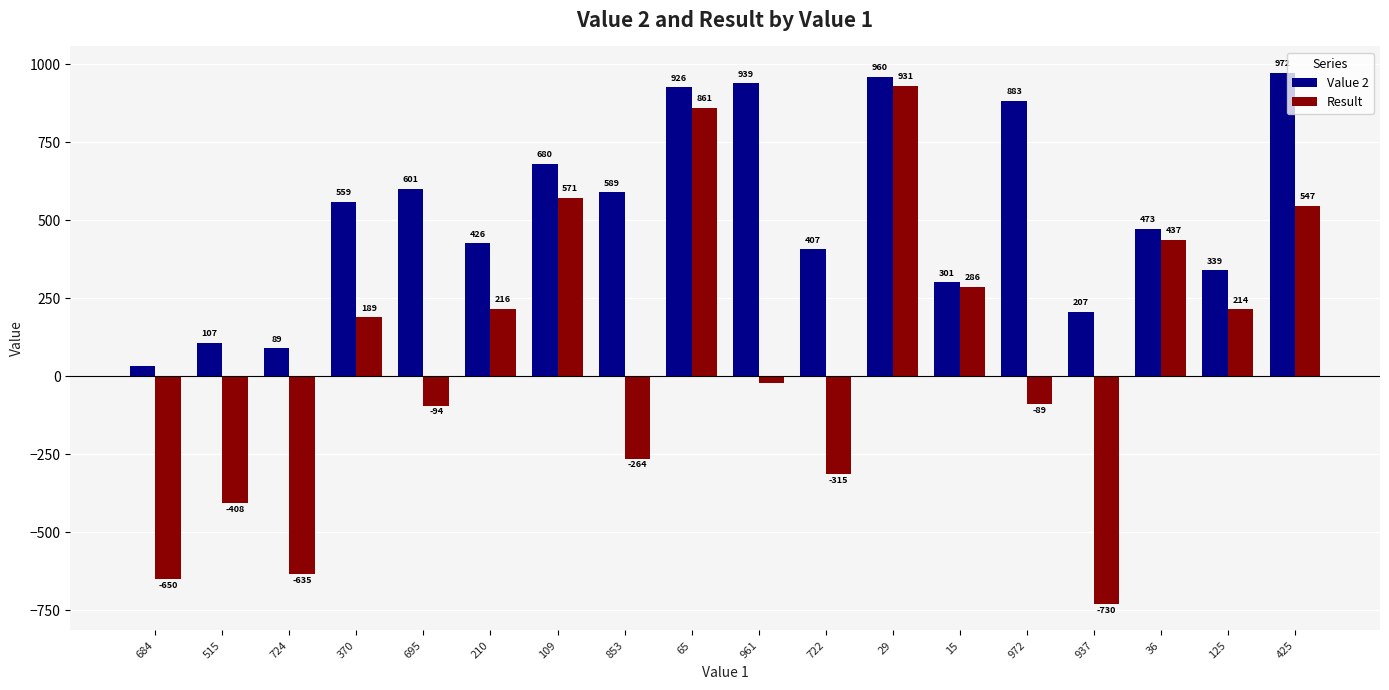

What is the highest value of the Result series?

931